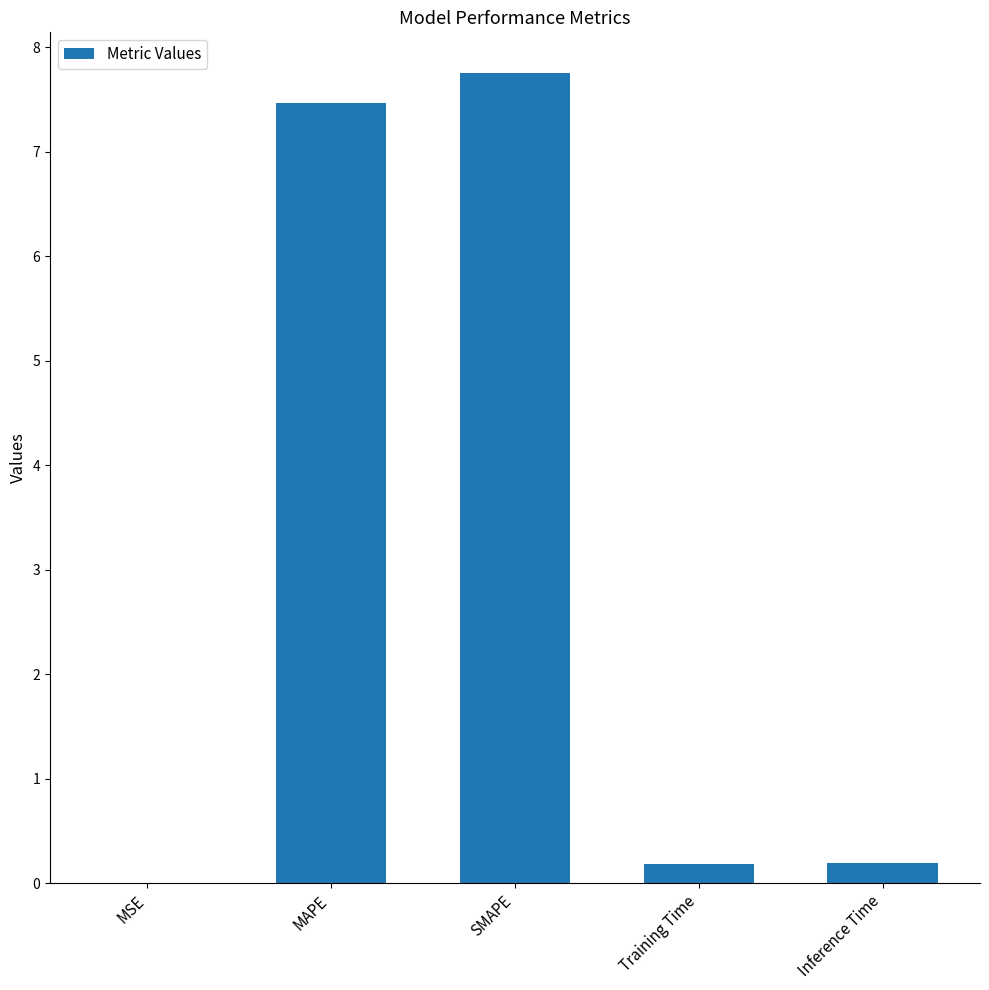

Is it true that the value at SMAPE is 13.0?

False